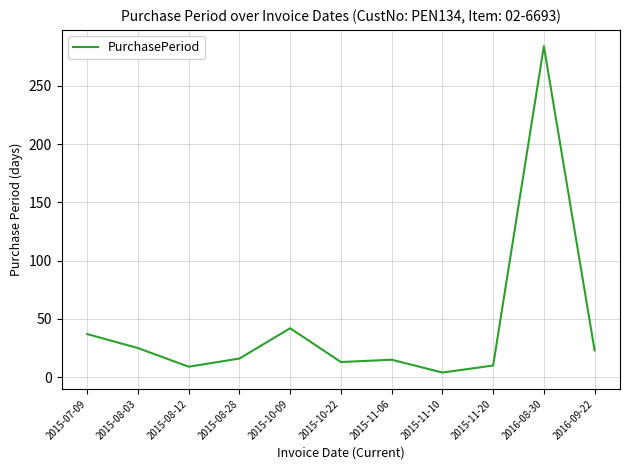

At which category does the chart reach its peak across all series?

2016-08-30